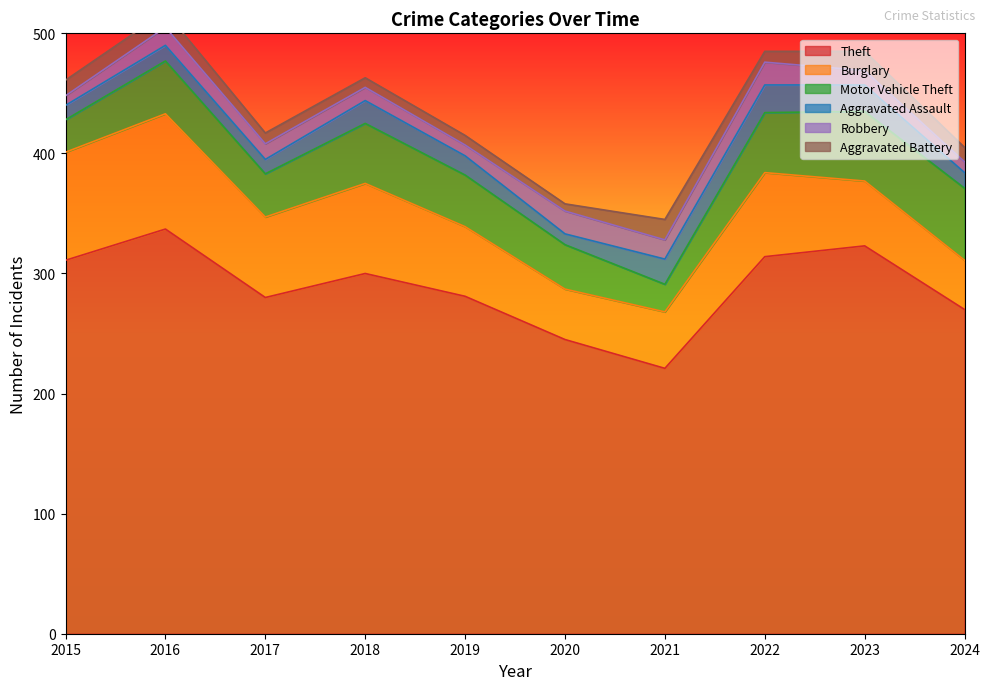

Which series has the largest total across all categories?

Theft